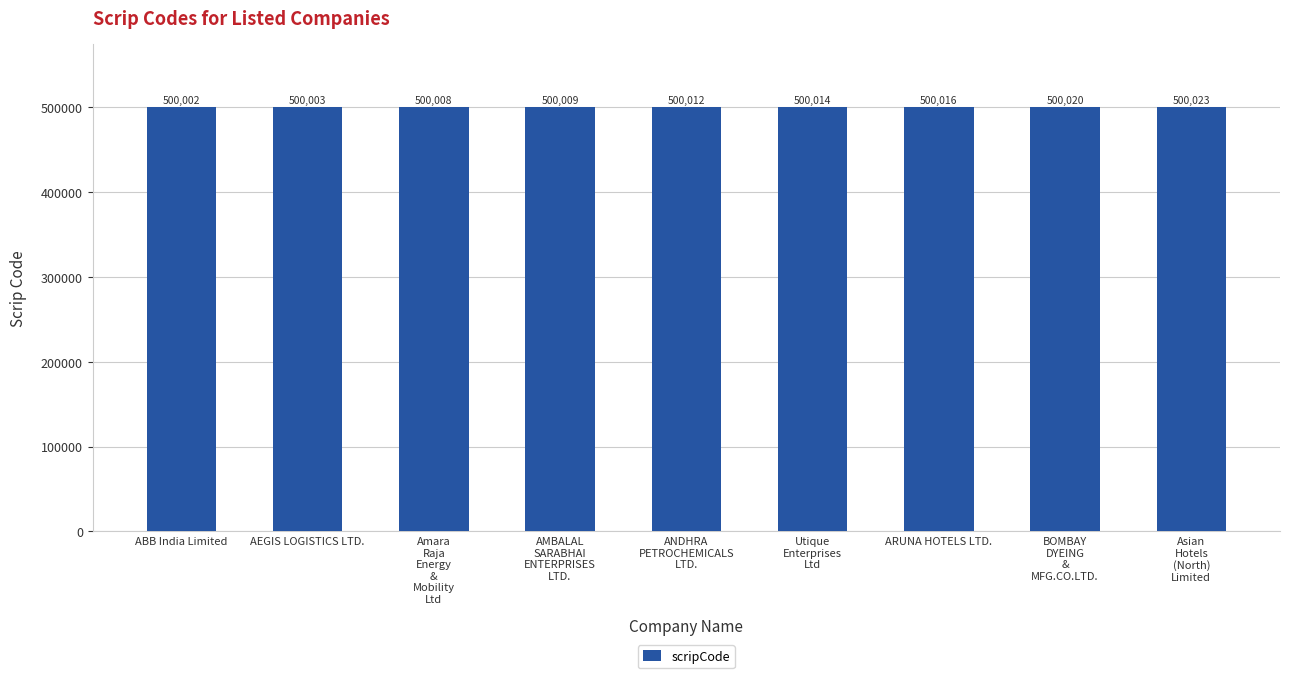

Where is the data nearest to the value 500012?

ANDHRA
PETROCHEMICALS
LTD.